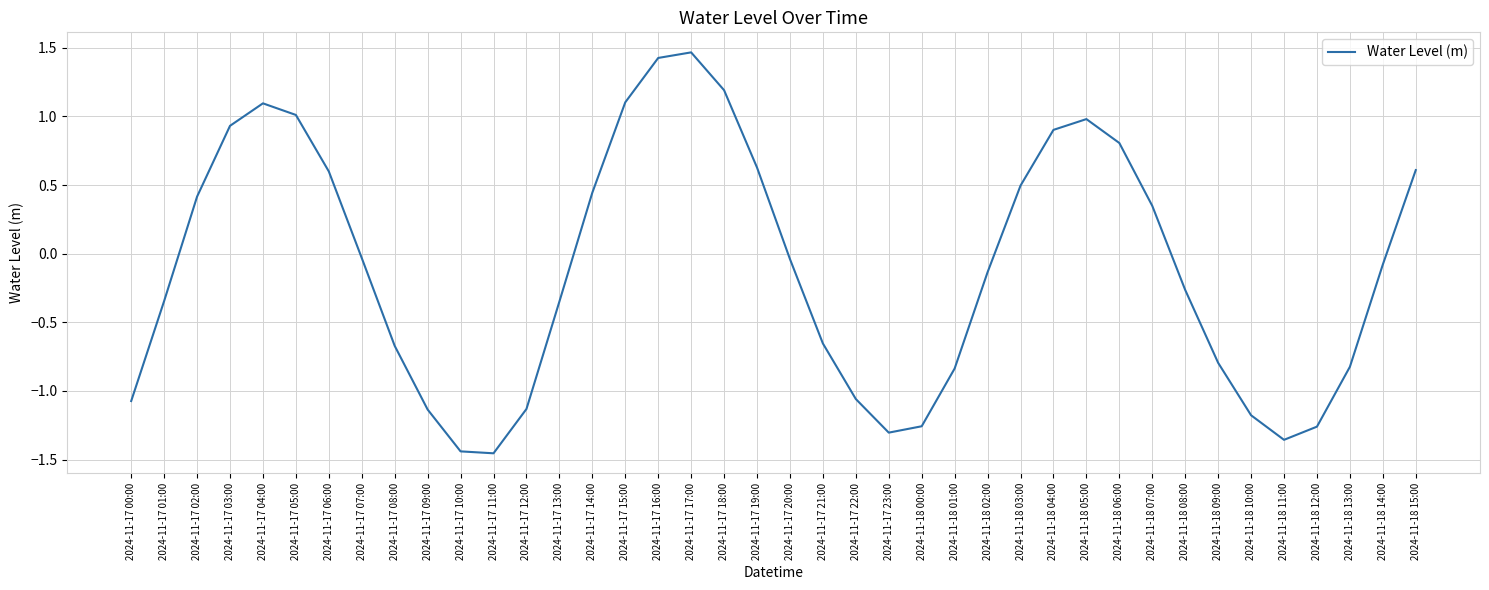

Where is the first local maximum?

2024-11-17 04:00